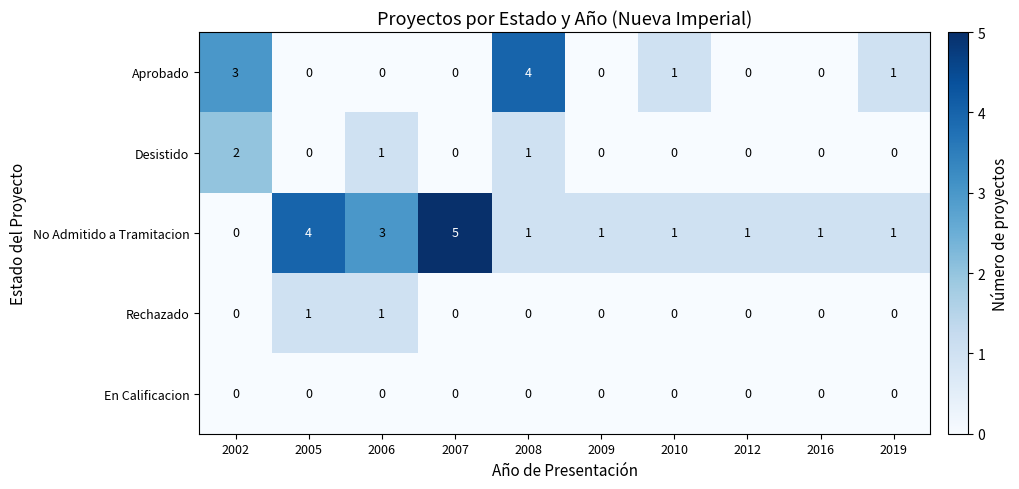

Which series has the largest range (max minus min)?

No Admitido a Tramitacion